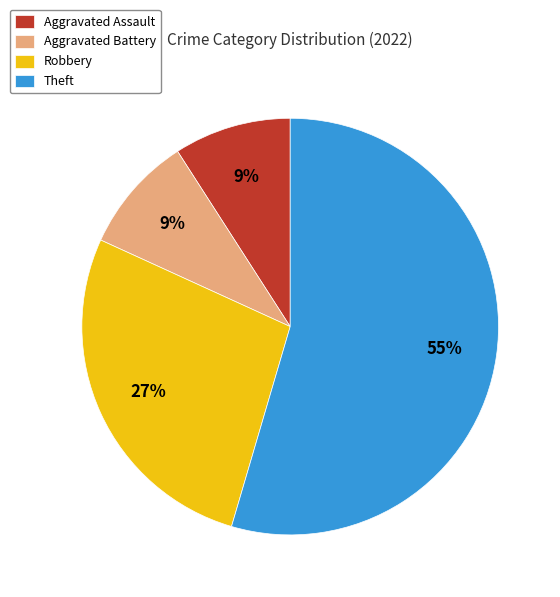

What percentage is the Aggravated Battery slice, to the nearest percent?

9%